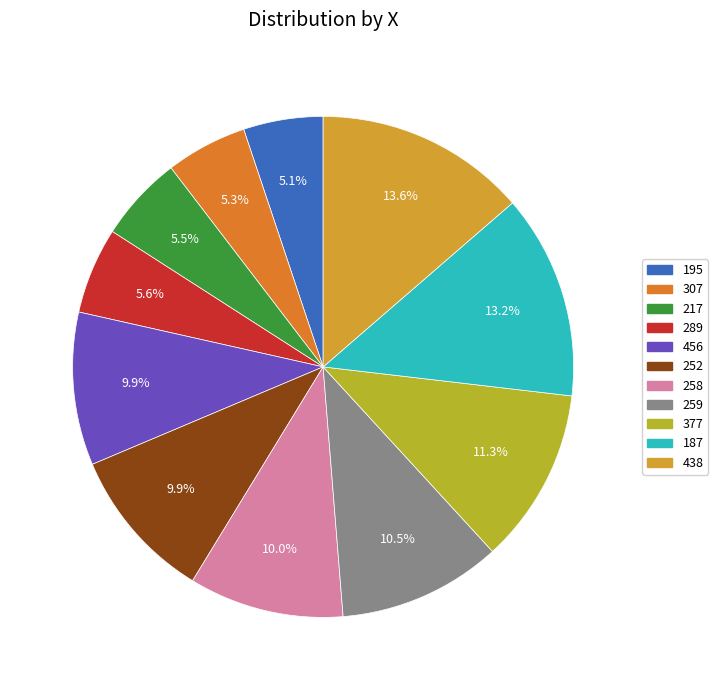

What percentage is NOT represented by 258?

90.0%